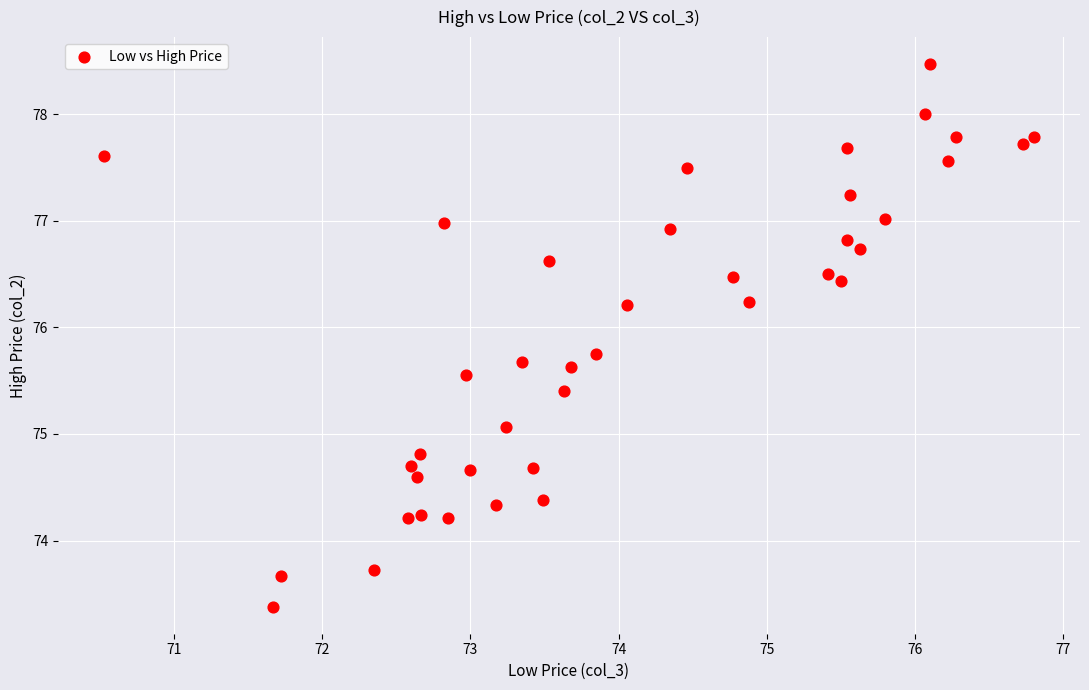

What Y value in the scatter plot is closest to 75?

75.1